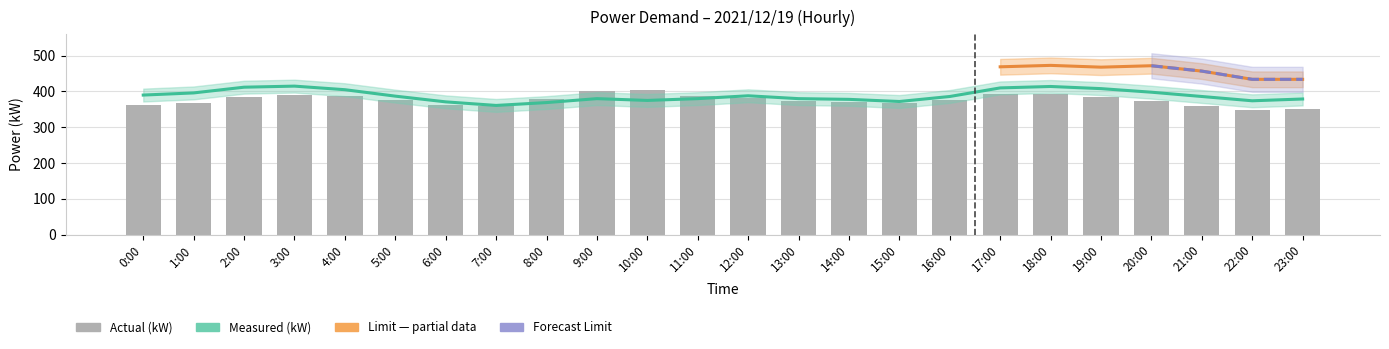

Are the bars horizontal?

No